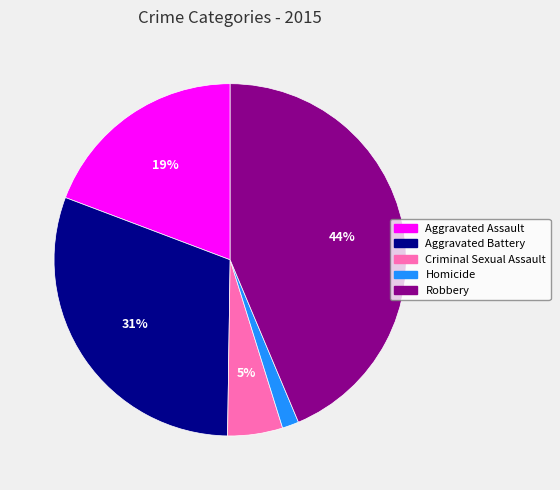

Combined, do Robbery and Criminal Sexual Assault account for over 50%?

No